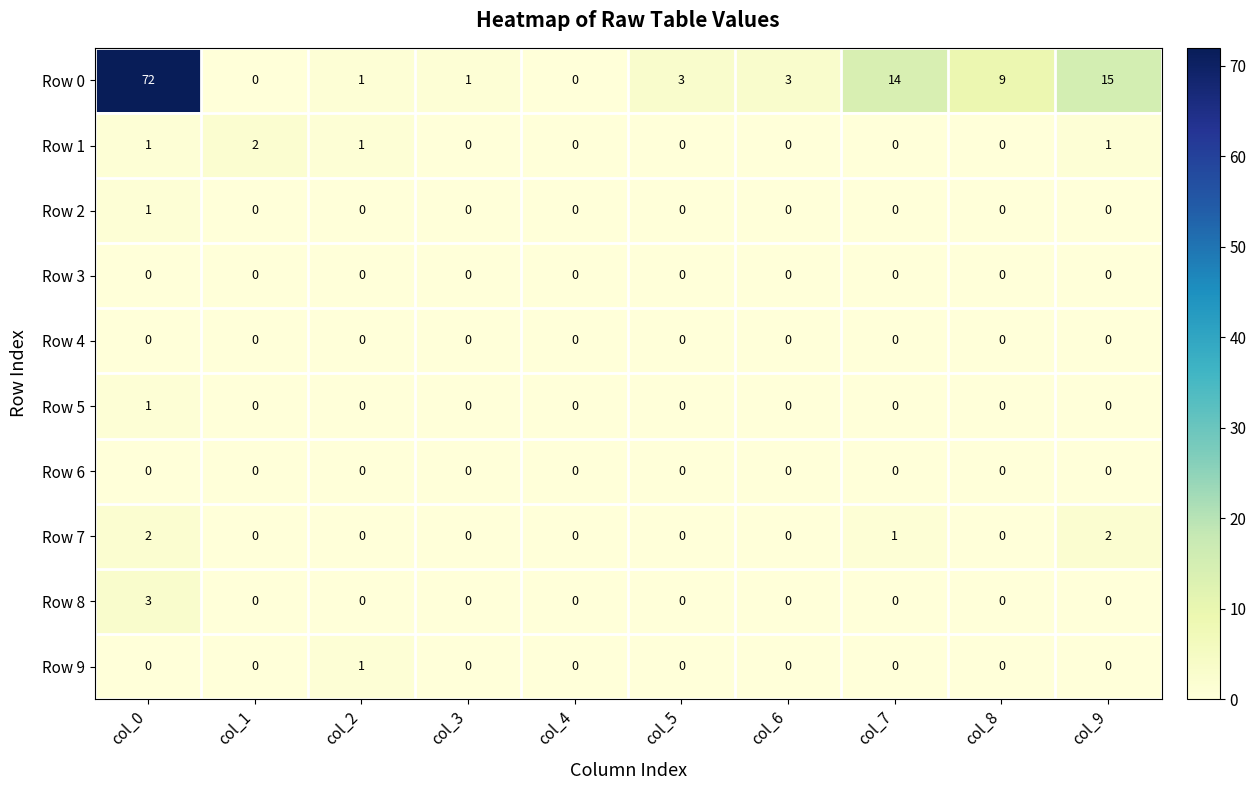

Is it true that Row 8 equals 0 at col_6?

True